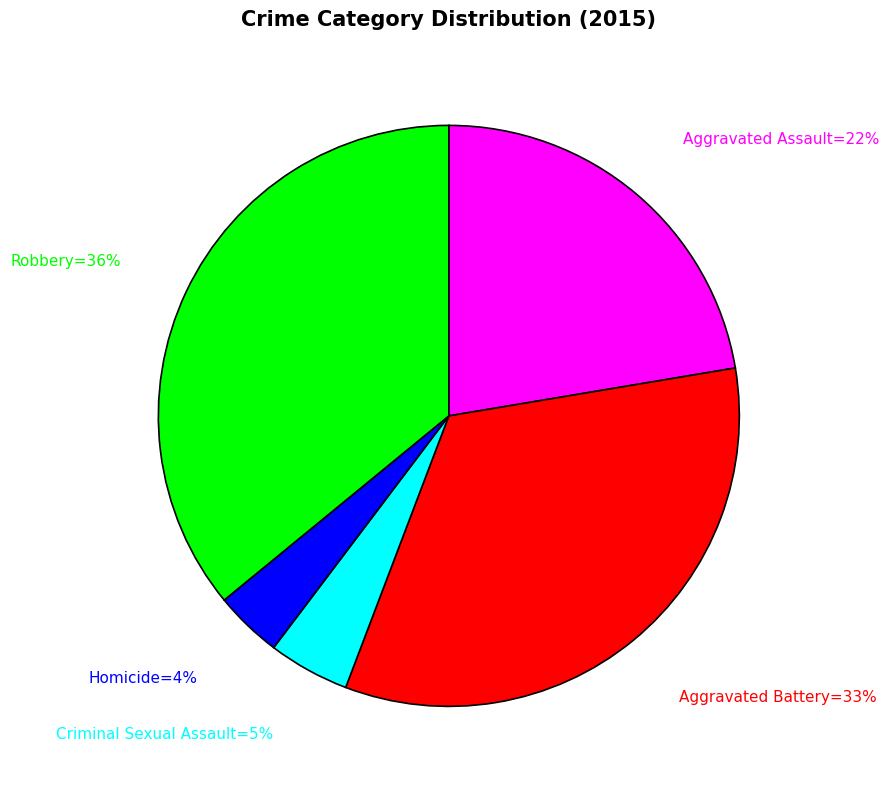

To the nearest percent, what is the difference between the largest and smallest slice percentages?

32%